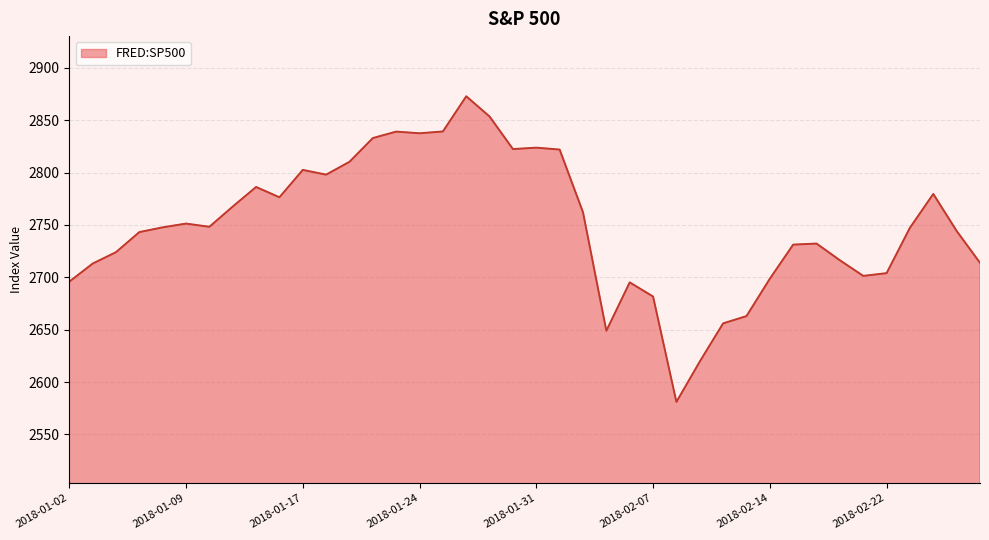

What is the difference between the maximum and minimum values?

291.9